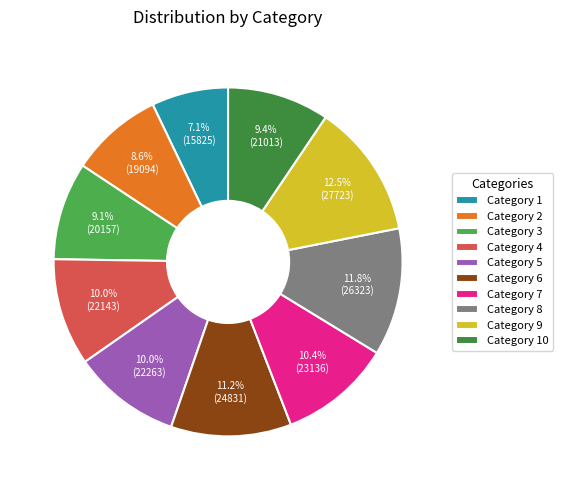

Count the number of slices in the pie.

10